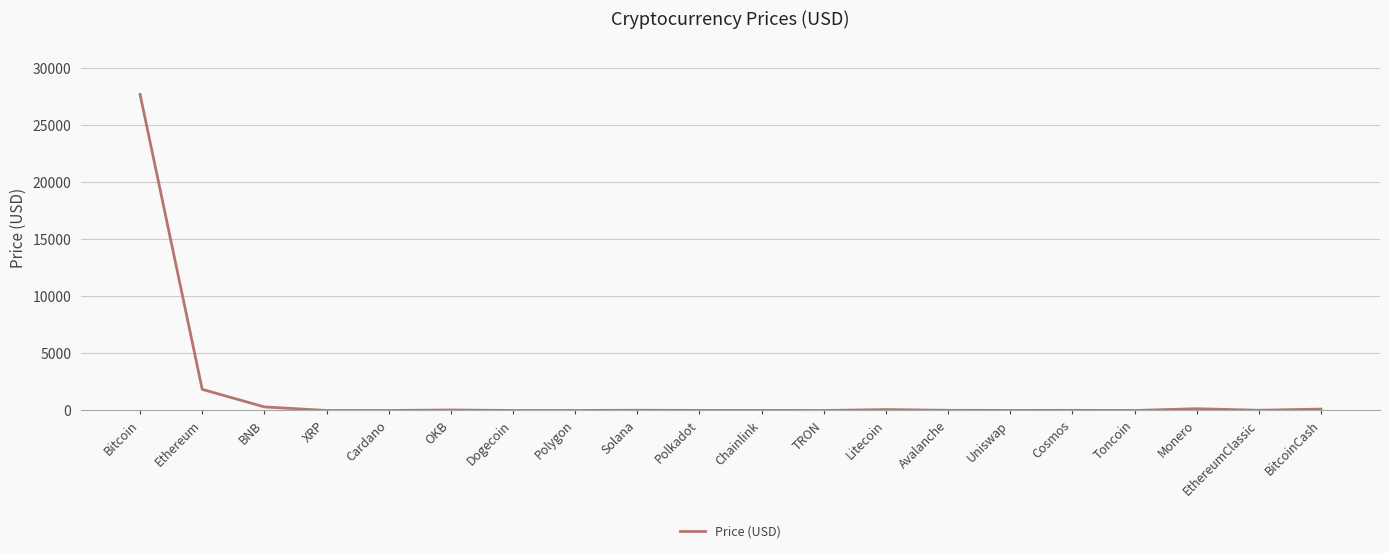

What position from the left is Polygon?

8